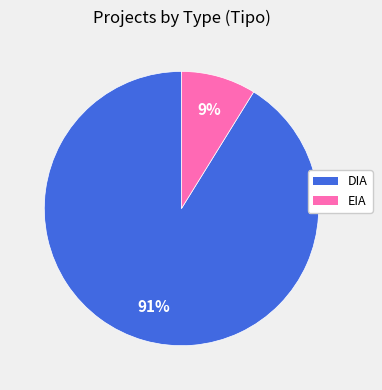

To the nearest percent, what is the difference between the DIA and EIA slice percentages?

82%